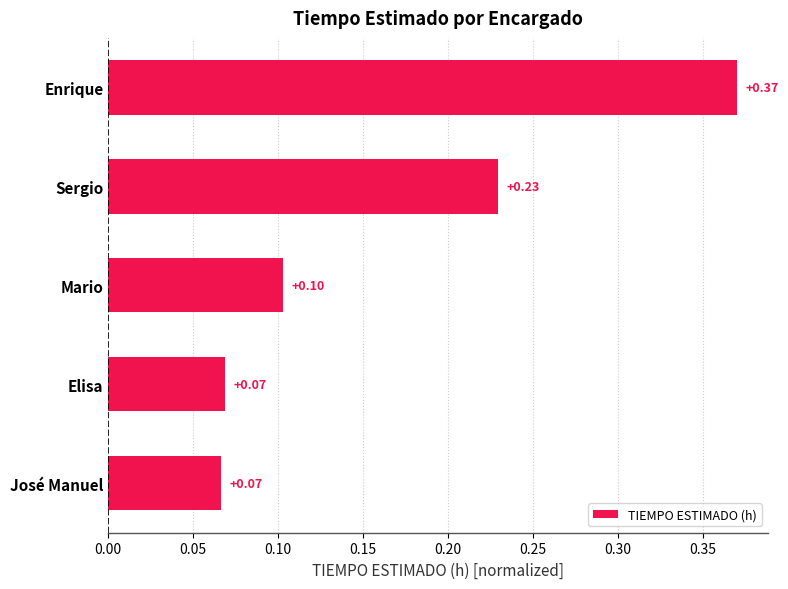

What is the difference between the values at Enrique and Mario?

0.3